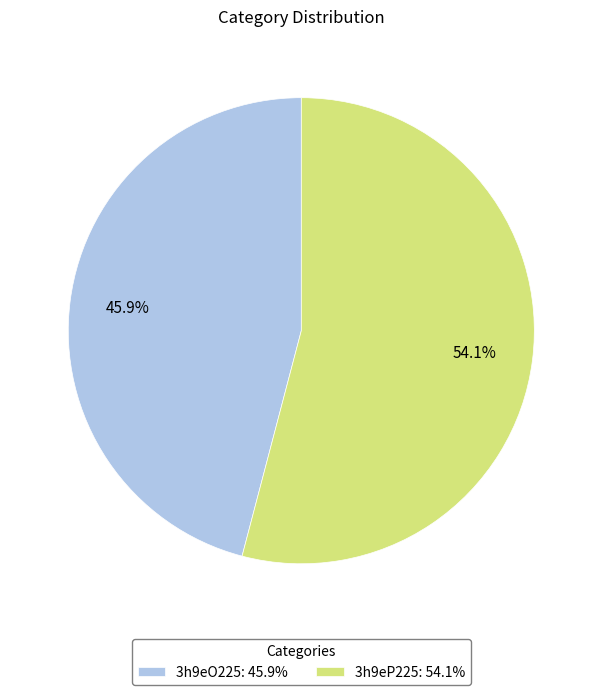

Which category has the biggest portion of the pie?

3h9eP225